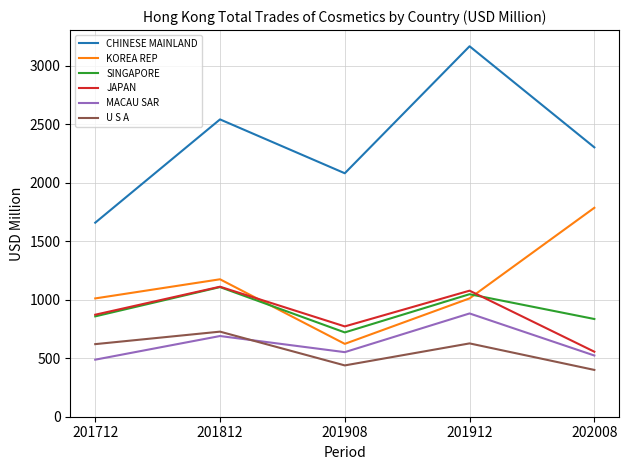

In MACAU SAR, how many points are lower than both neighbors (excluding endpoints)?

1